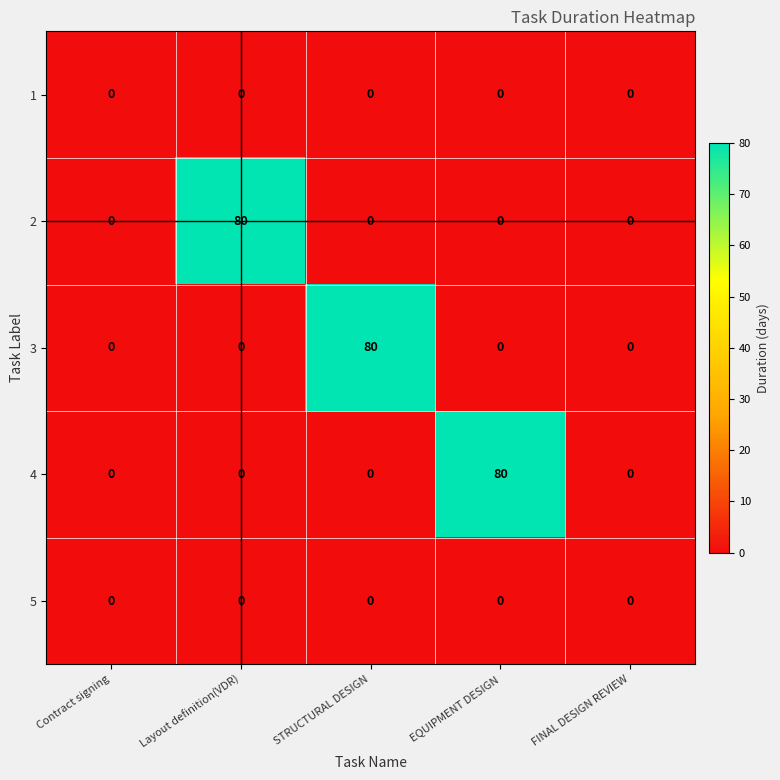

The value of 5 at Contract signing is 0. True or false?

True